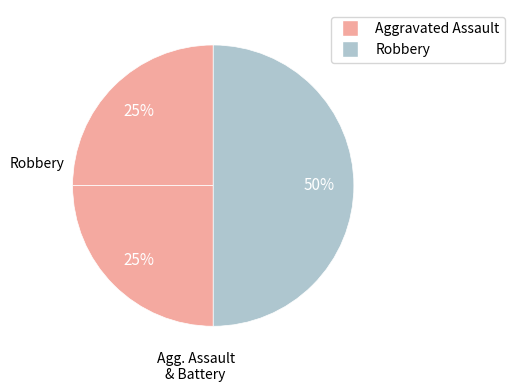

Count the number of slices in the pie.

3